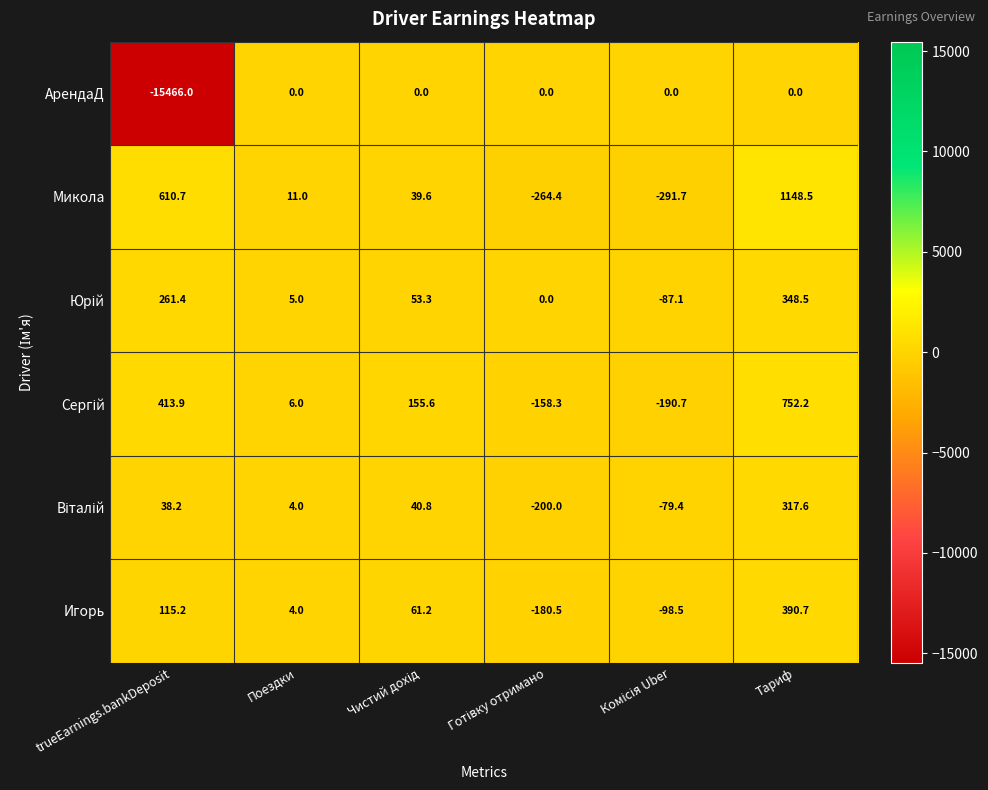

What is the difference between the maximum and minimum values in the Игорь series?

571.2